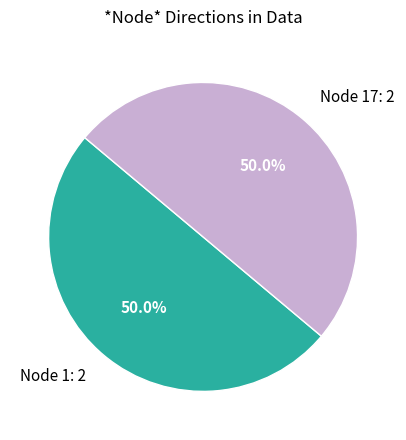

Approximately how many times larger is the value at Node 17: 2 compared to Node 1: 2?

1.0